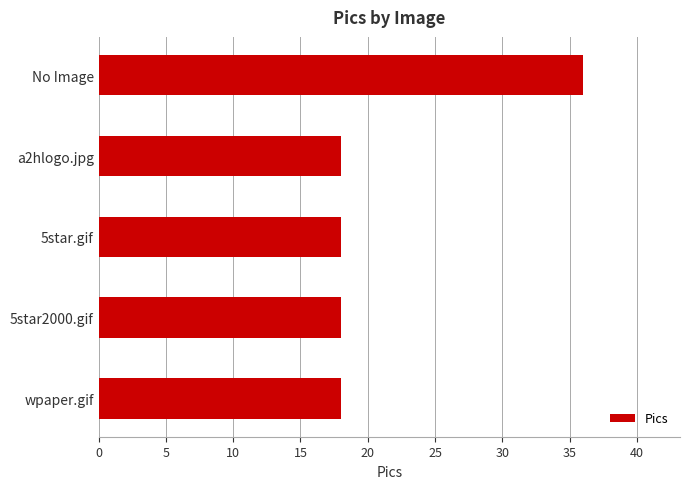

What is the sum of all values?

108